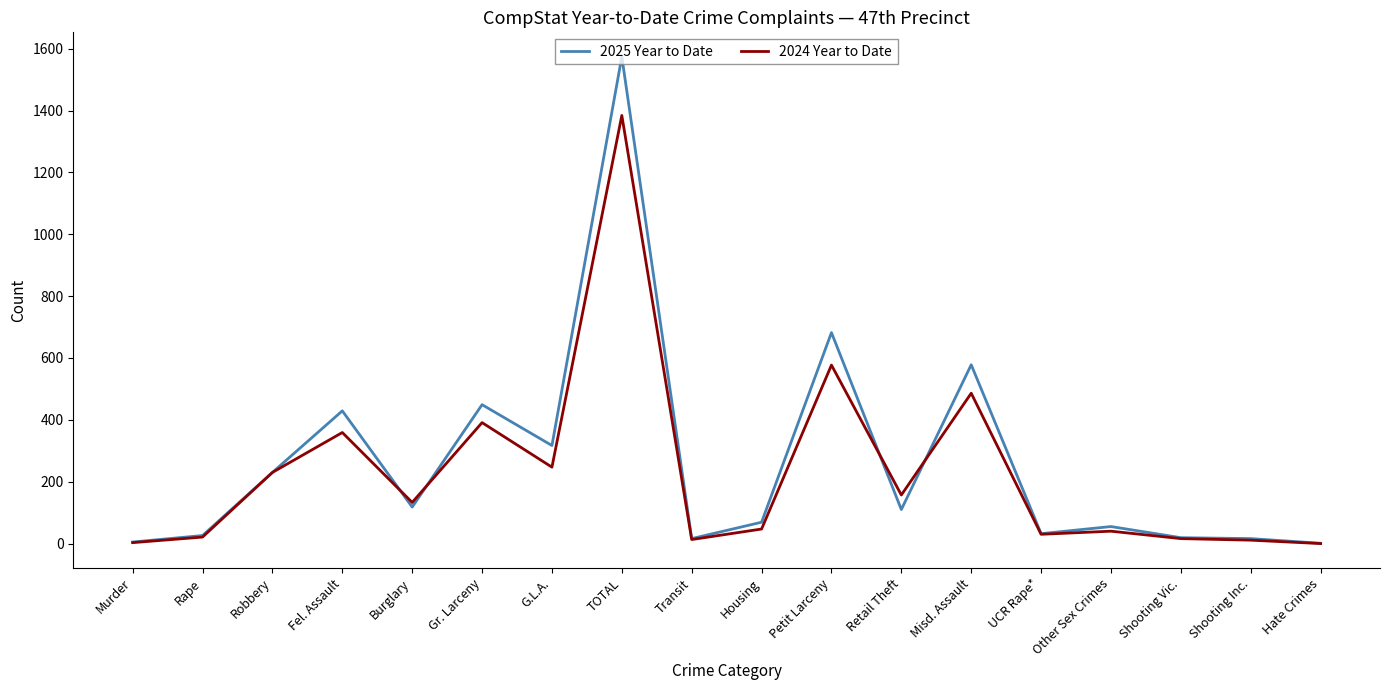

What is the spread (max minus min) of values at Housing?

22